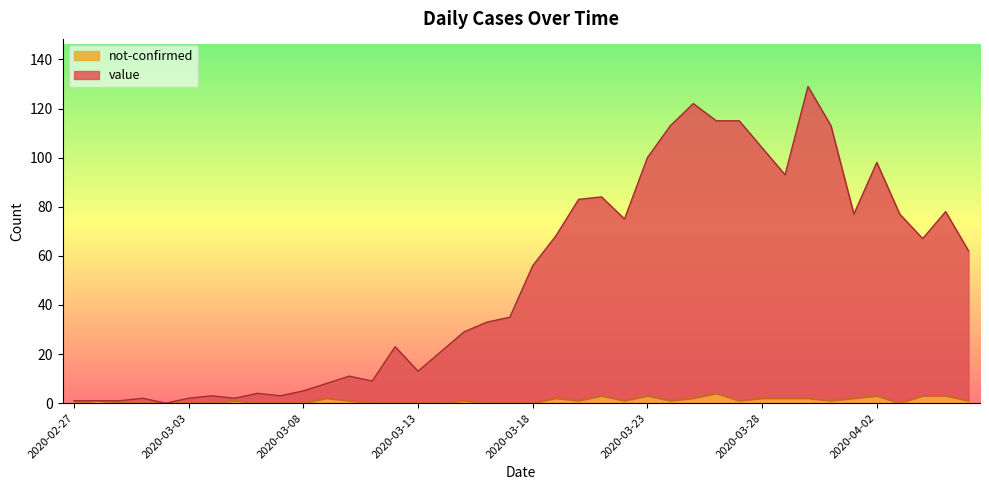

Rank the series by their average value, from lowest to highest.

not-confirmed, value